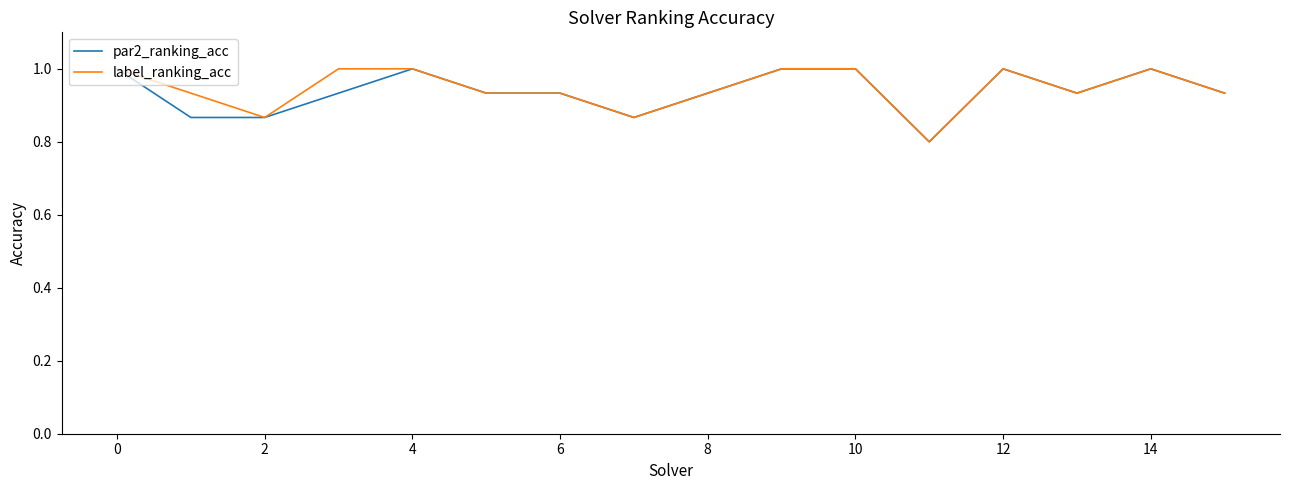

What is the highest value of the par2_ranking_acc series?

1.0